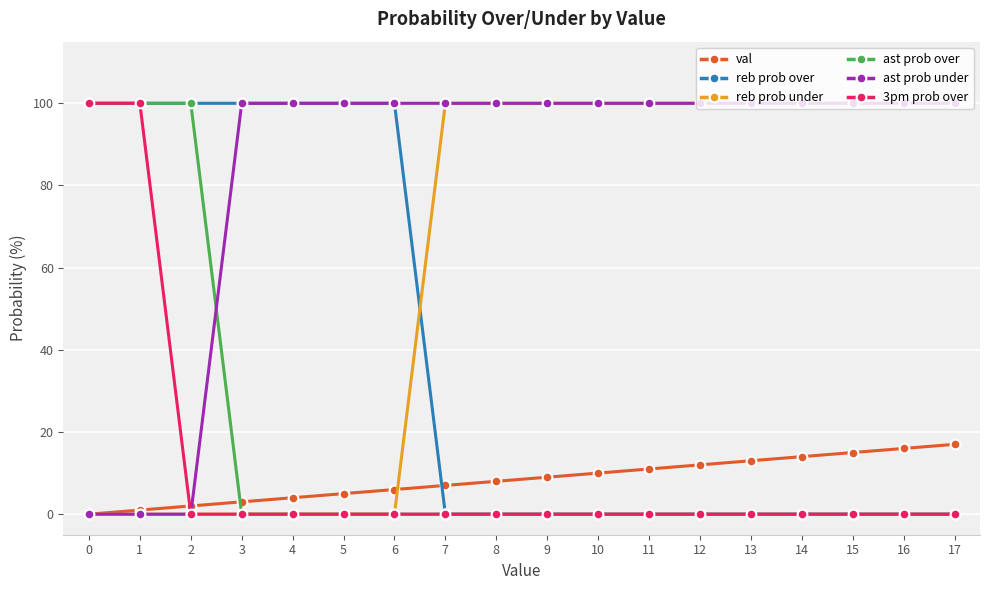

What are all the series names shown in the legend?

val, reb prob over, reb prob under, ast prob over, ast prob under, 3pm prob over